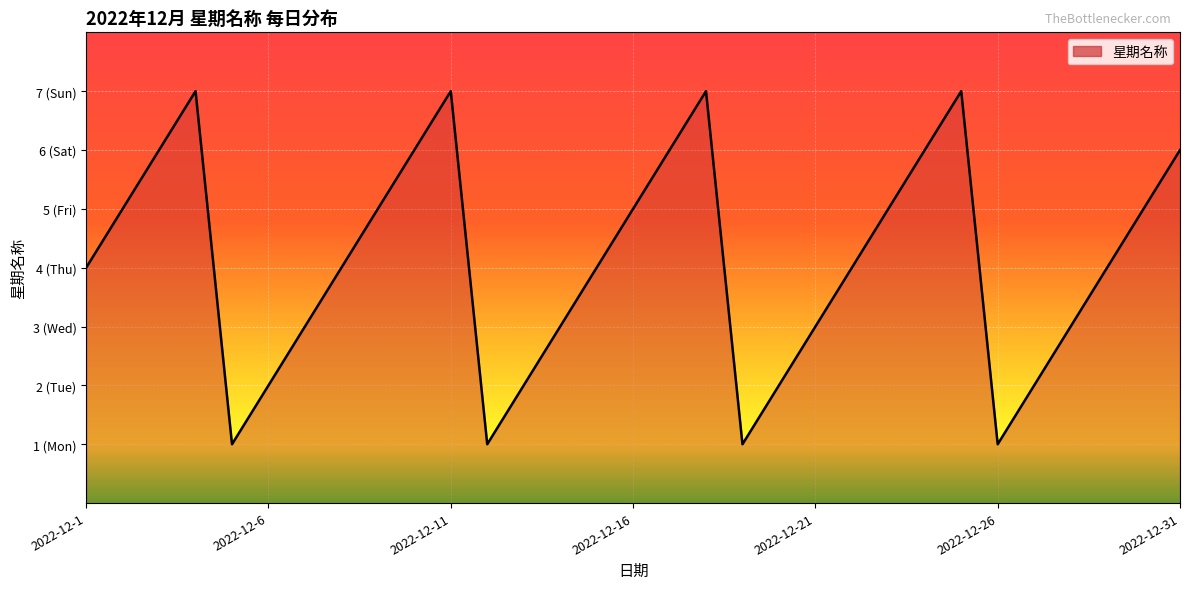

Is this an area chart (filled region under the line)?

Yes